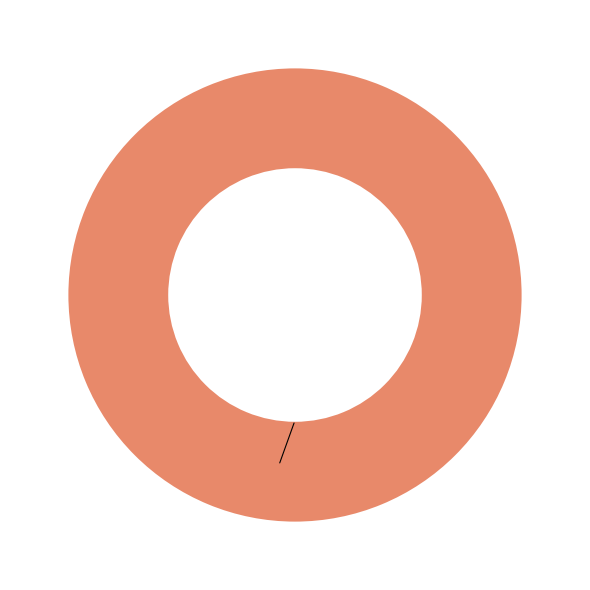

Is 1 the majority of the pie?

Yes